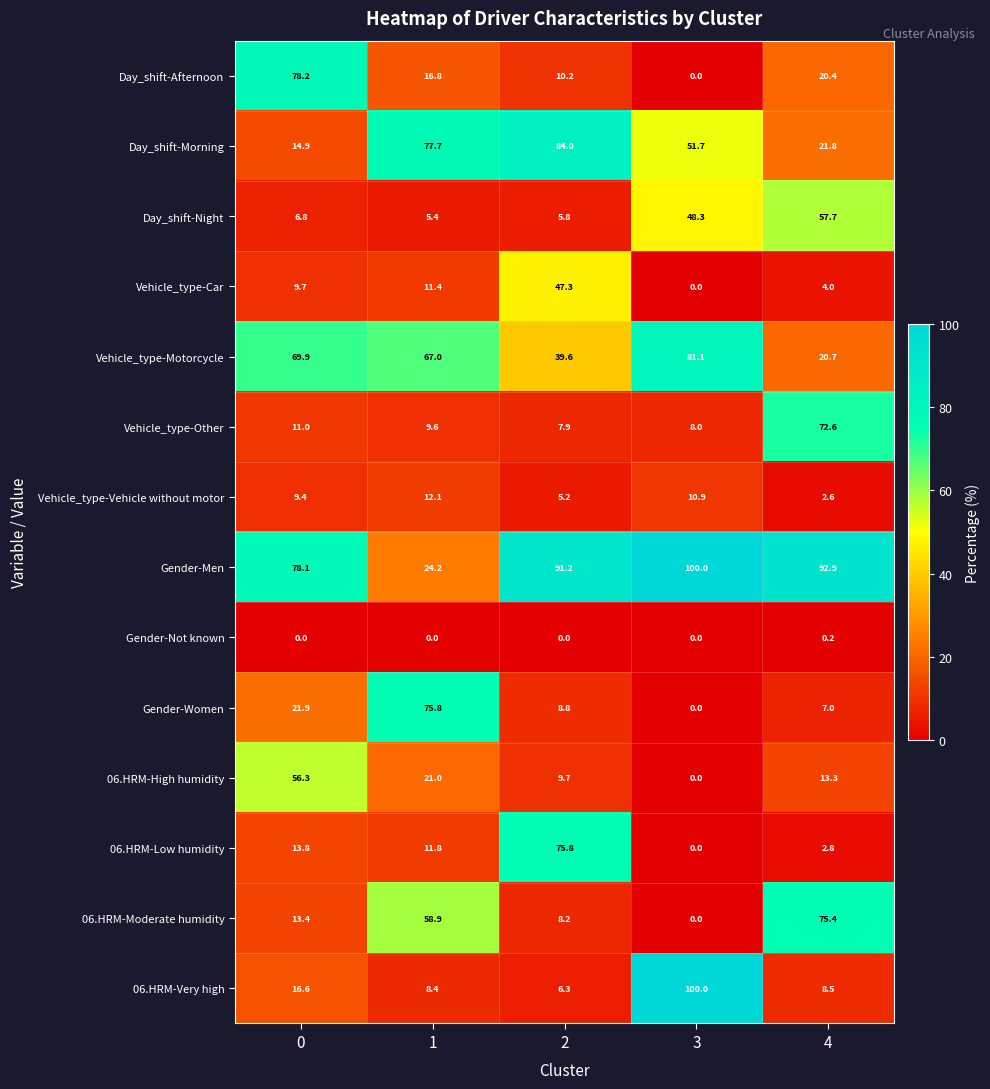

At 2, list the series in order from largest to smallest.

Gender-Men, Day_shift-Morning, 06.HRM-Low humidity, Vehicle_type-Car, Vehicle_type-Motorcycle, Day_shift-Afternoon, 06.HRM-High humidity, Gender-Women, 06.HRM-Moderate humidity, Vehicle_type-Other, 06.HRM-Very high, Day_shift-Night, Vehicle_type-Vehicle without motor, Gender-Not known